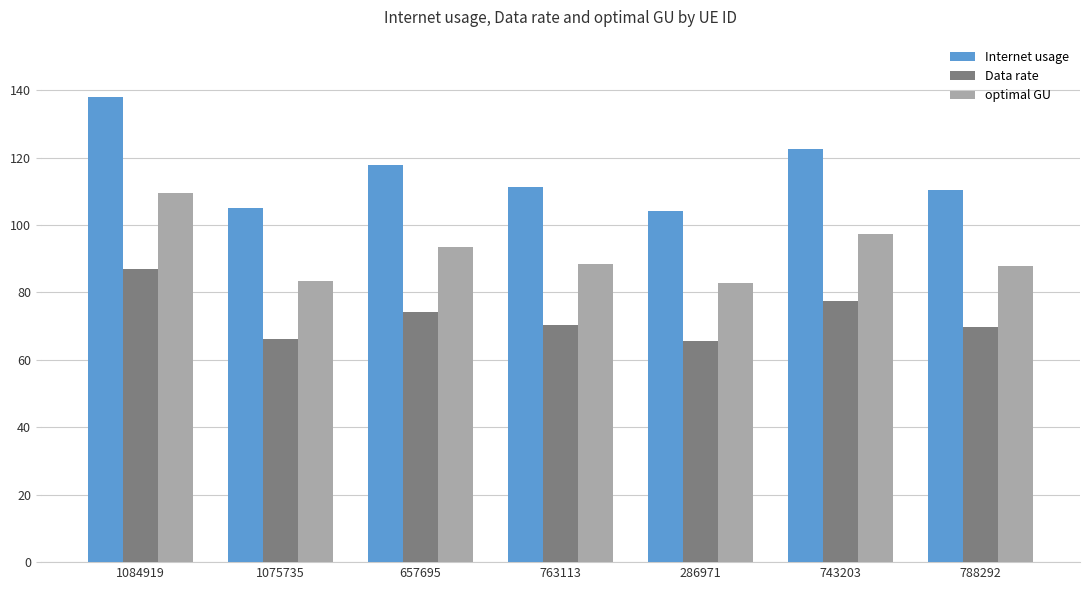

What is the difference between the maximum and second lowest values in the Internet usage series?

33.0